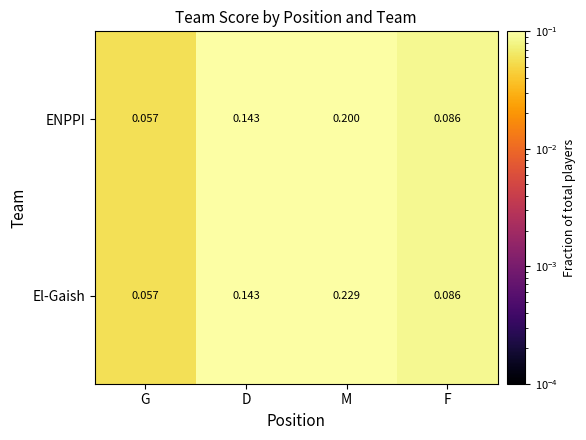

Which series has the widest spread of values?

El-Gaish